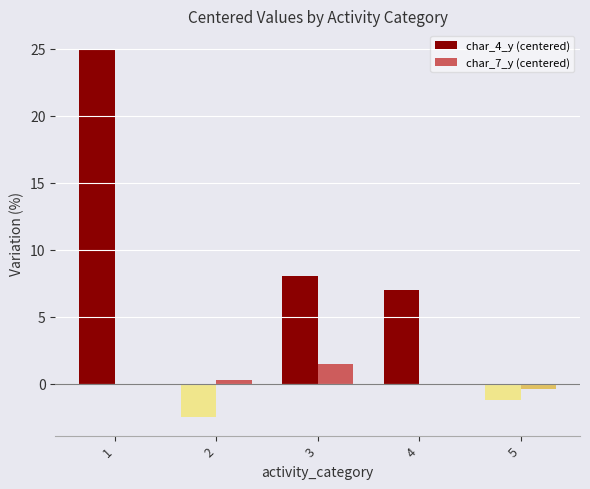

Is it true that char_7_y (centered) equals 0.2 at 2?

True